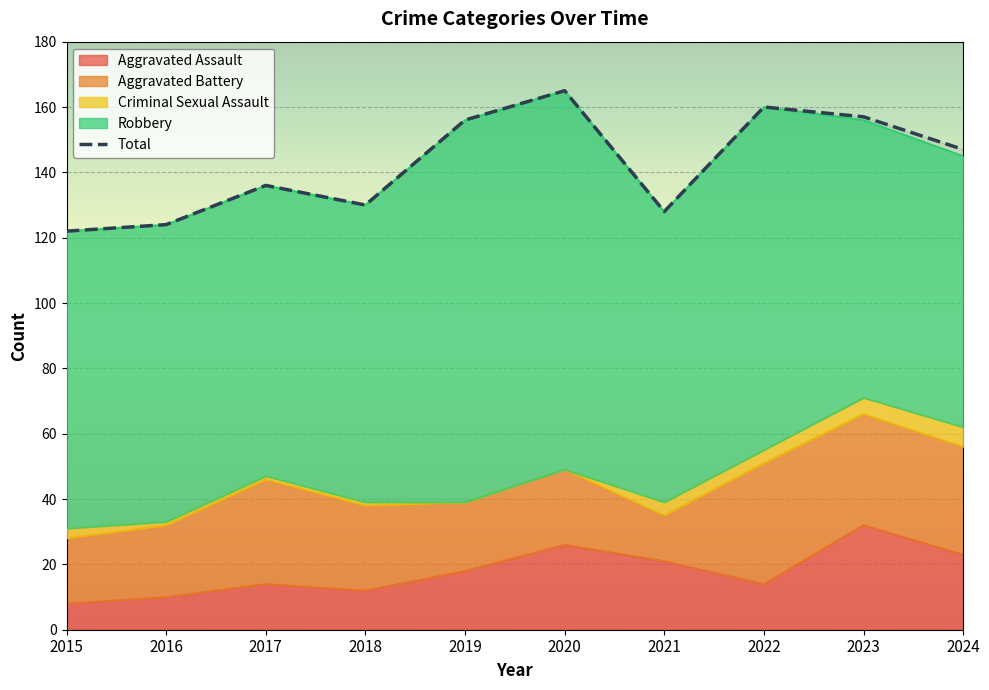

True or false: Aggravated Assault has a value of 3 at 2015.

False